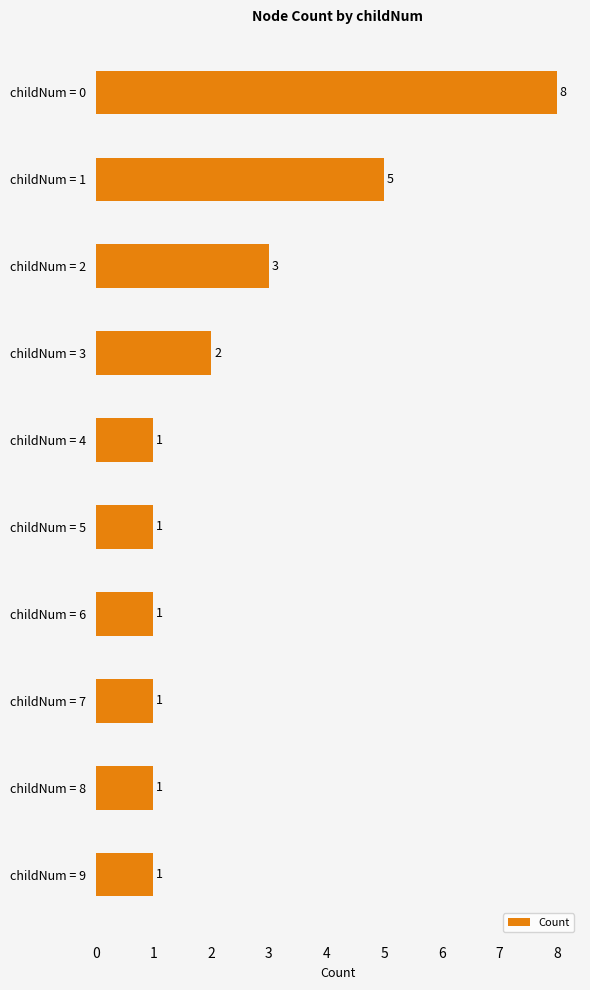

What is the maximum value shown in the chart?

8